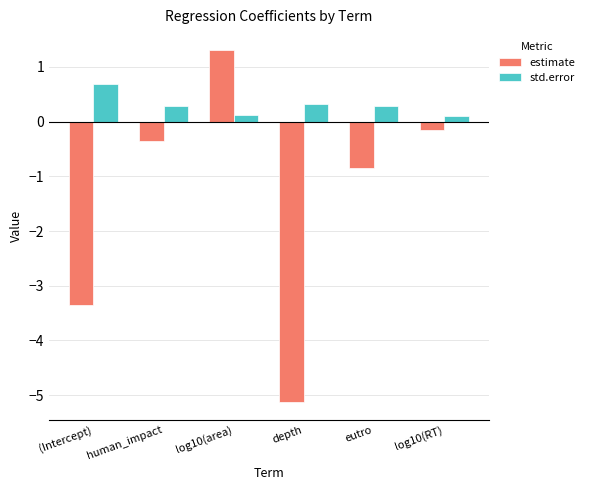

What are all the series names shown in the legend?

estimate, std.error